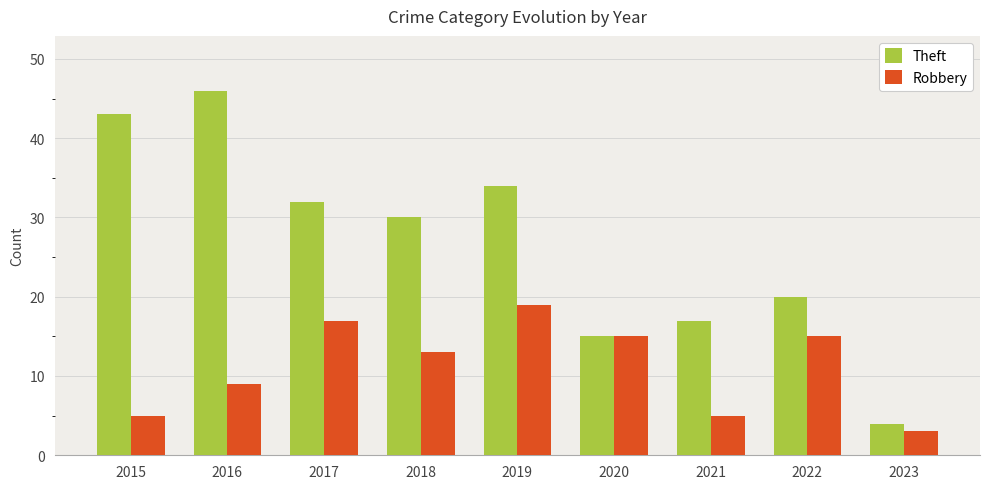

Between 2016 and 2023, which series saw the biggest shift?

Theft